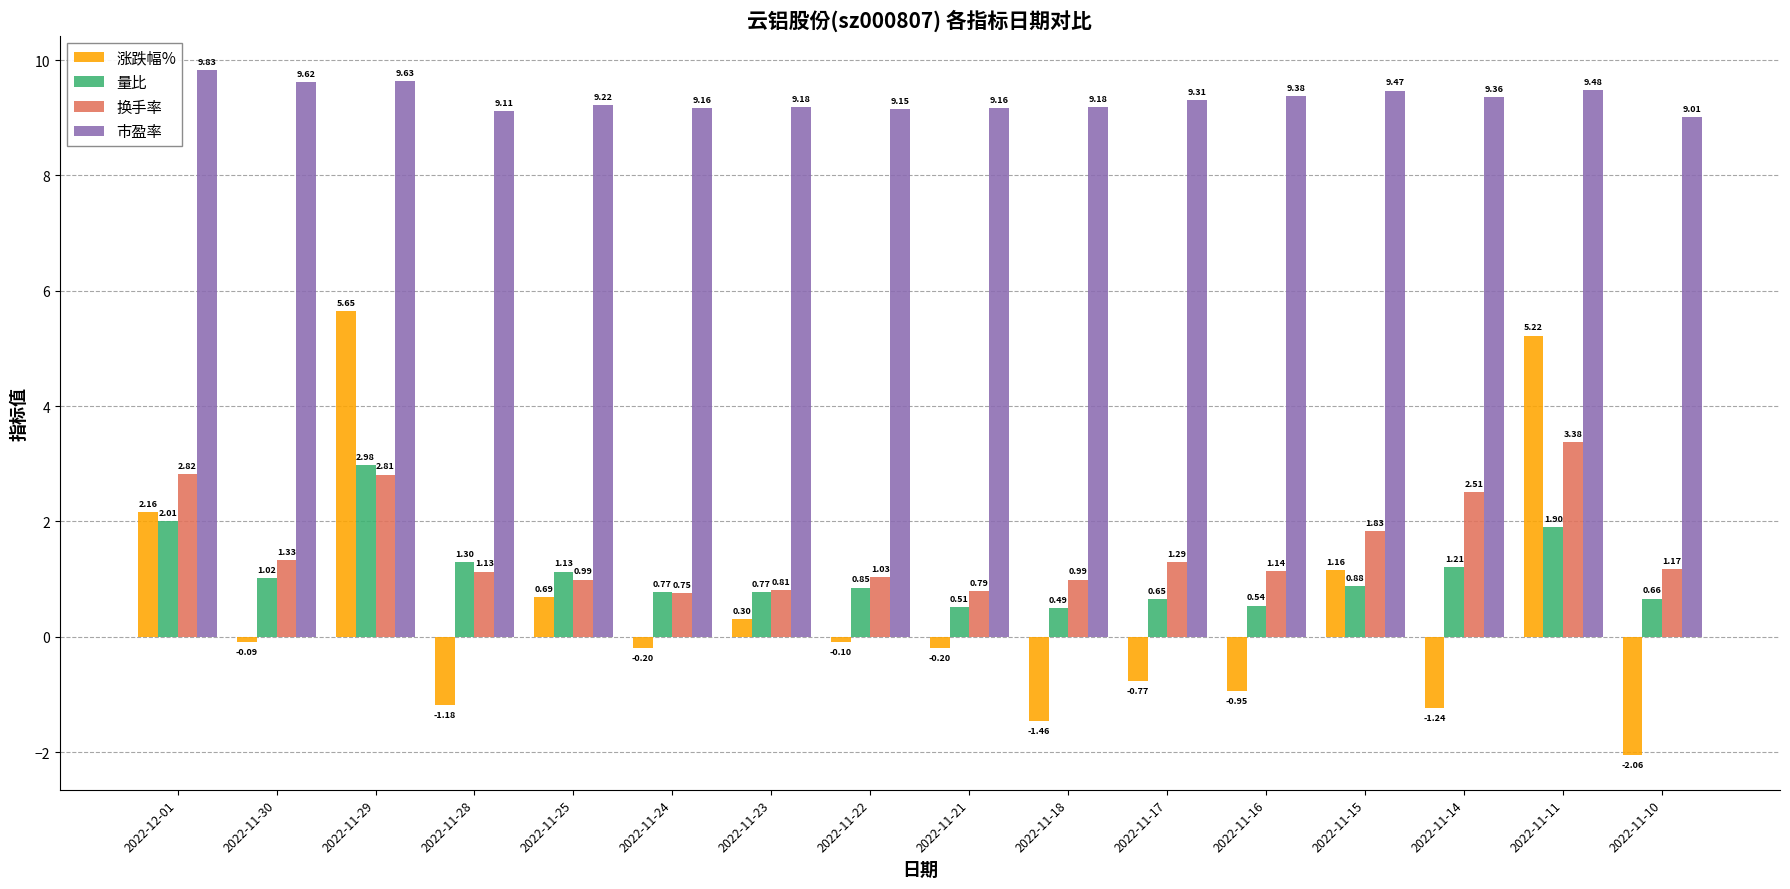

Which series has the widest spread of values?

涨跌幅%